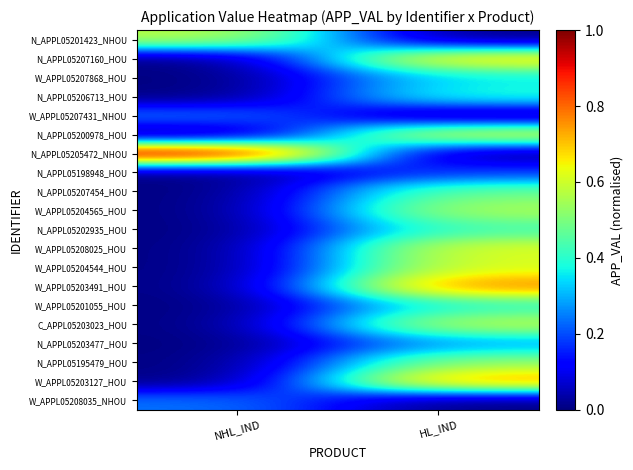

Which series has the largest total across all categories?

N_APPL05205472_NHOU